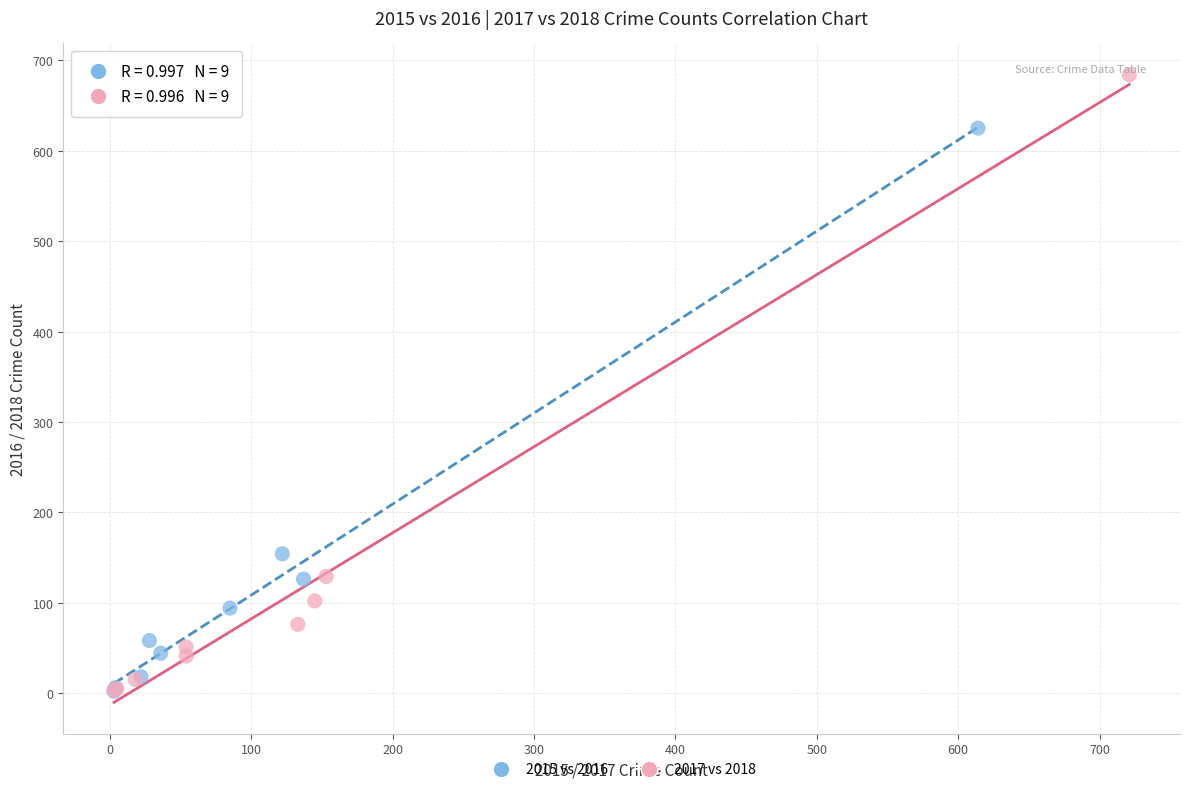

Which series has the widest spread of Y values?

2017 vs 2018